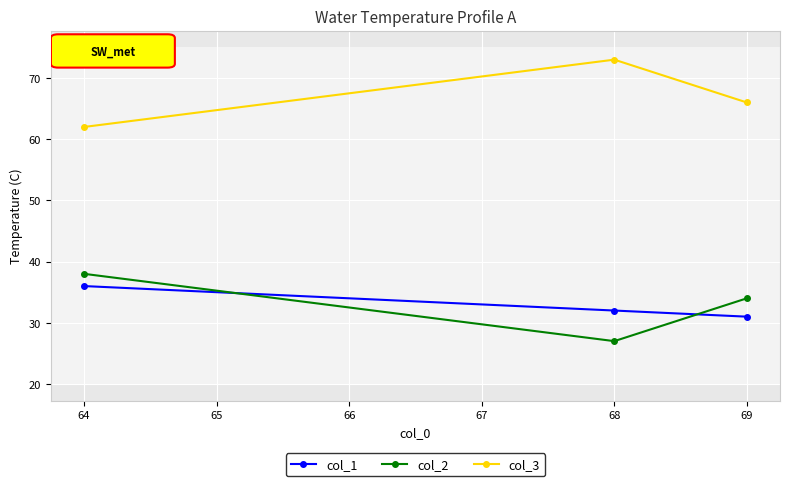

What is the value of the col_2 point at the 1st from the left?

38